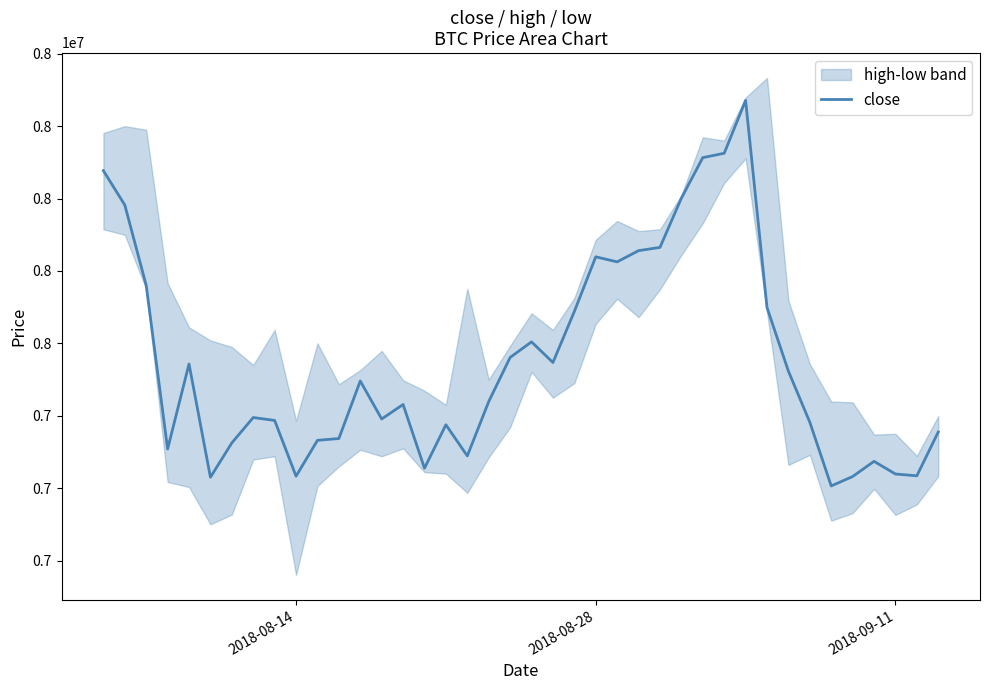

How many lines are shown in the chart?

1